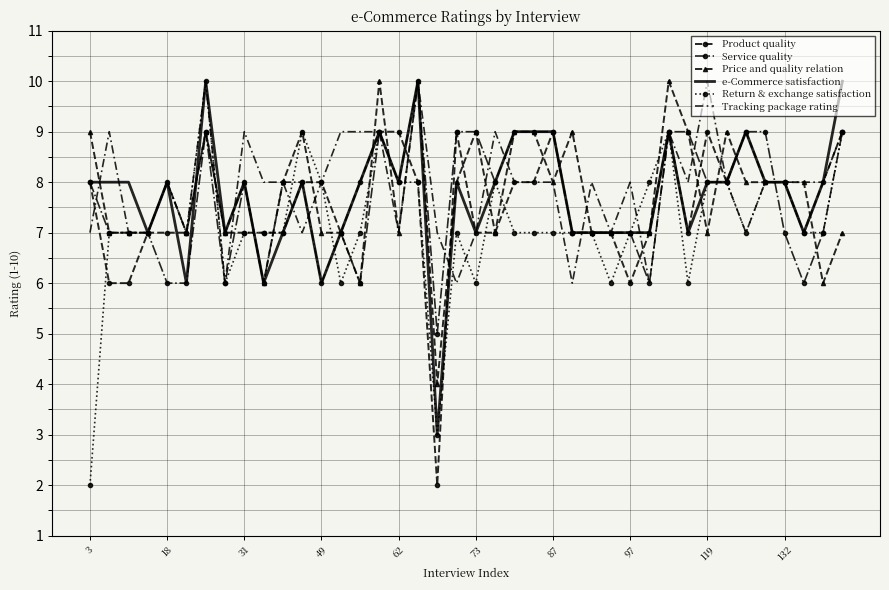

Which series has the largest range (max minus min)?

Return & exchange satisfaction